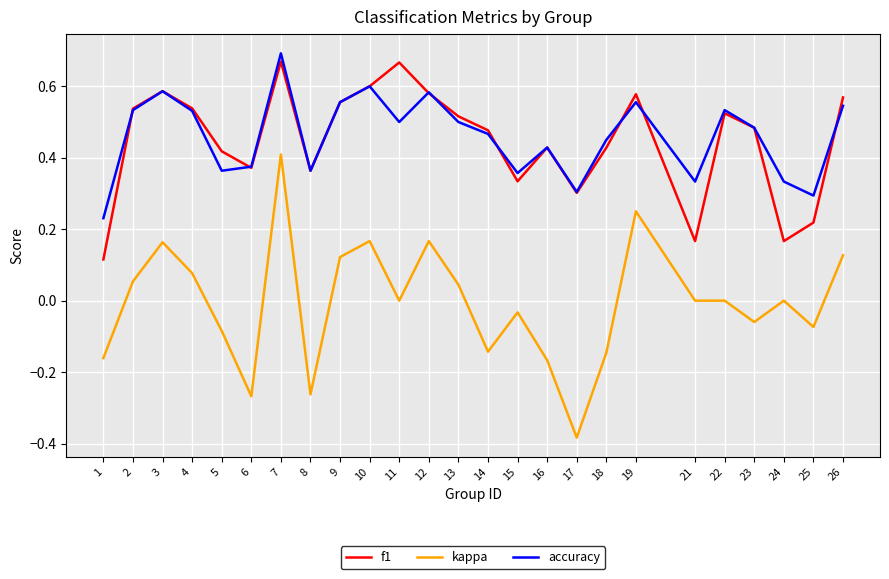

How many accuracy values are between 0 and 1?

25